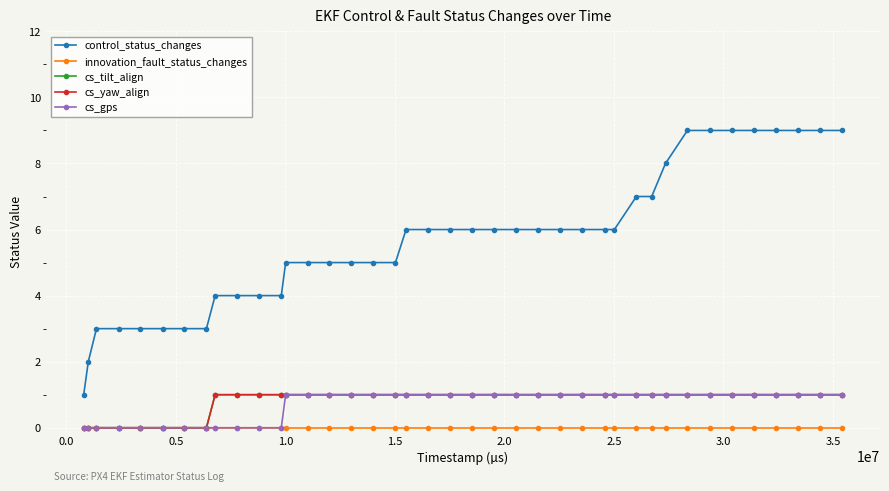

Is this an area chart (filled region under the line)?

No